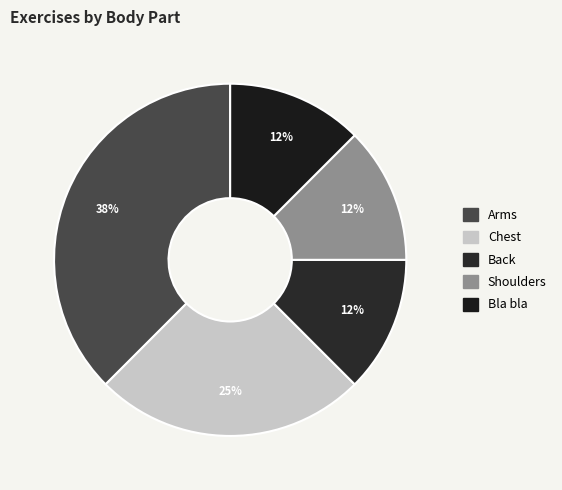

How many slices are in this pie chart?

5